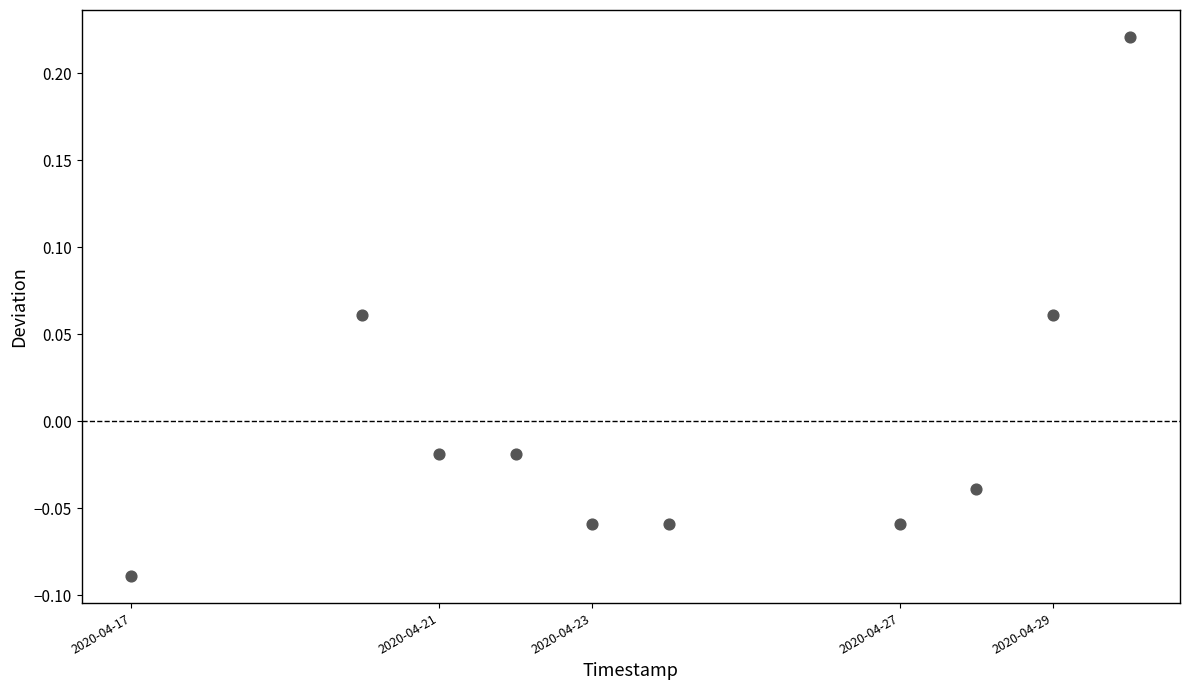

What is the average X value?

1587695040.0